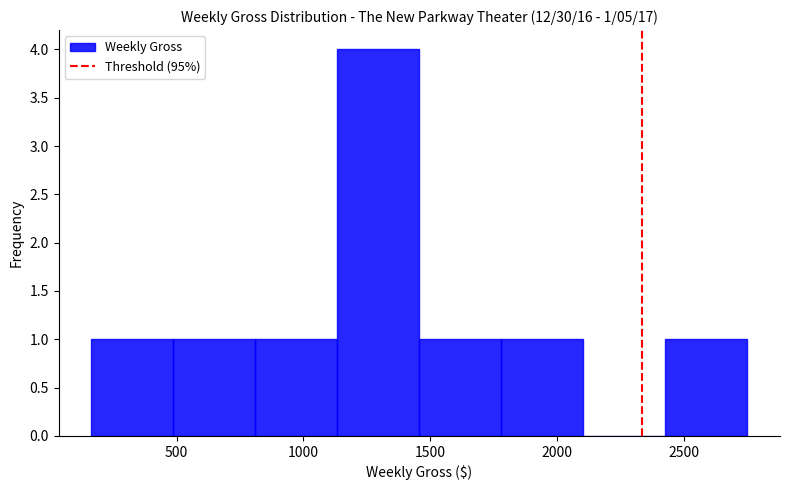

Which range on the x-axis has the tallest bar?

1150 to 1450